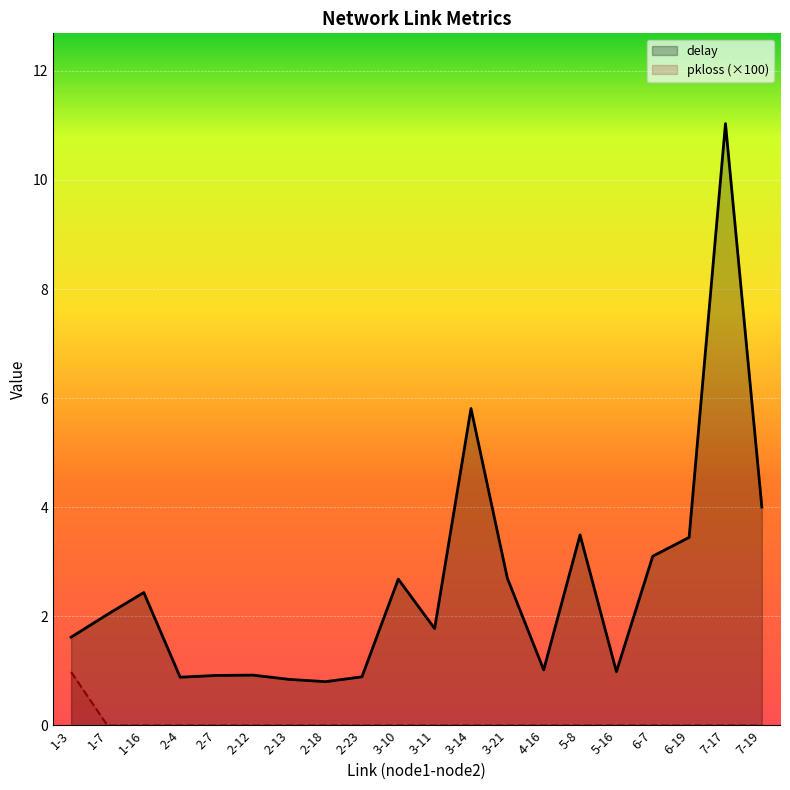

Which series has the largest total across all categories?

delay